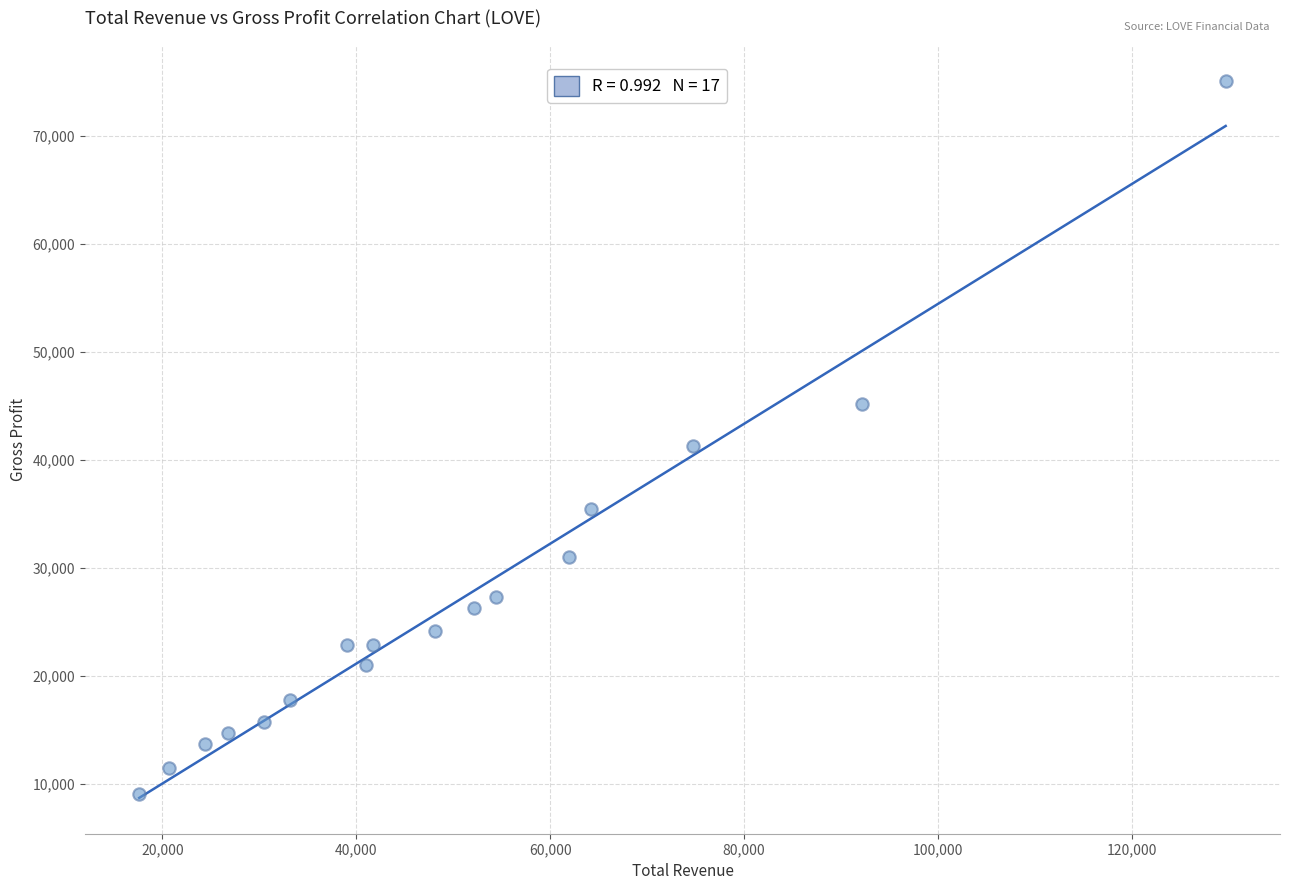

What is the range of Y values (max minus min)?

66000